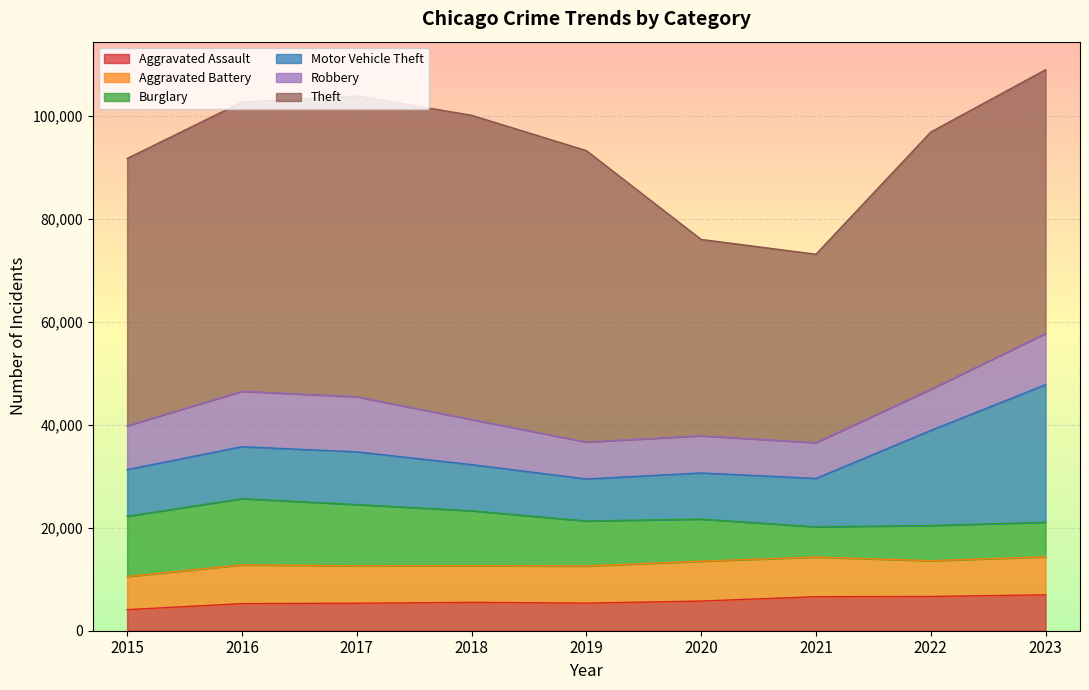

What is the value of the Aggravated Battery point at the 4th from the left?

7114